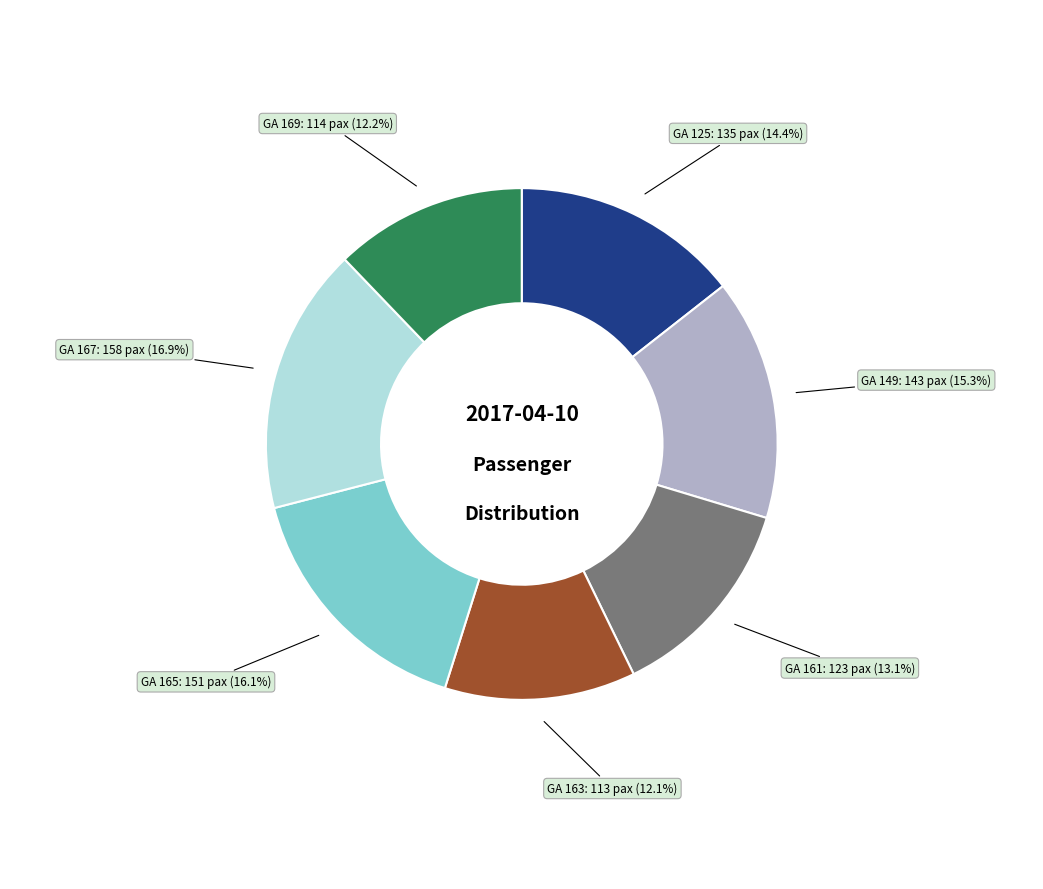

Does any single category account for the majority?

No